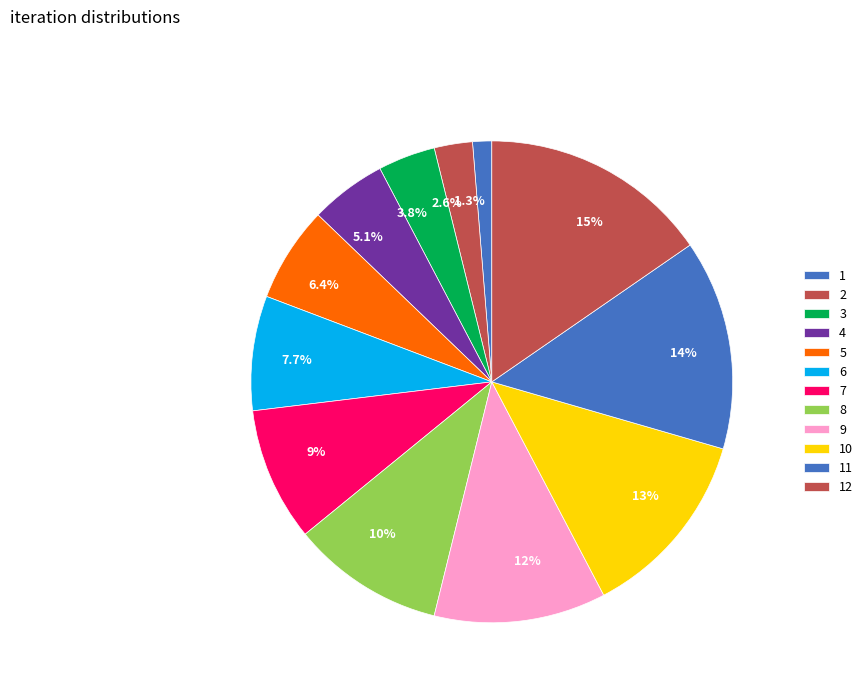

To the nearest percent, what is the difference between the 1 and 9 slice percentages?

10%